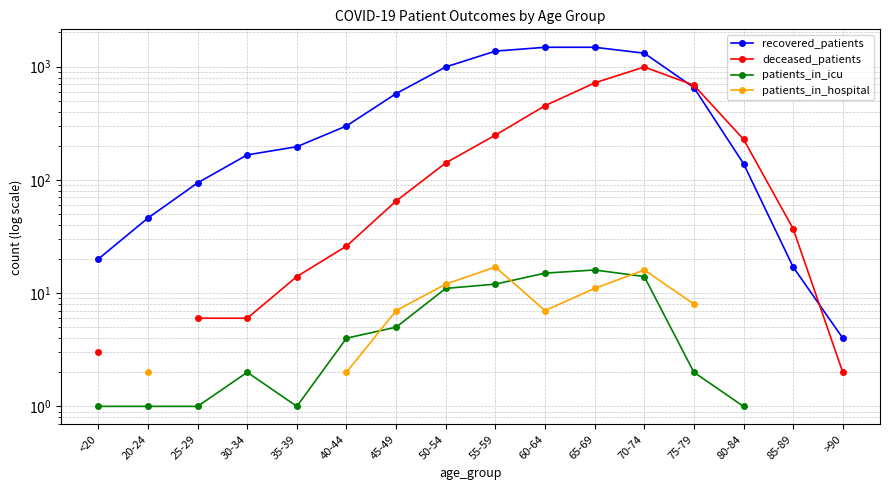

At which category does the chart reach its minimum across all series?

<20